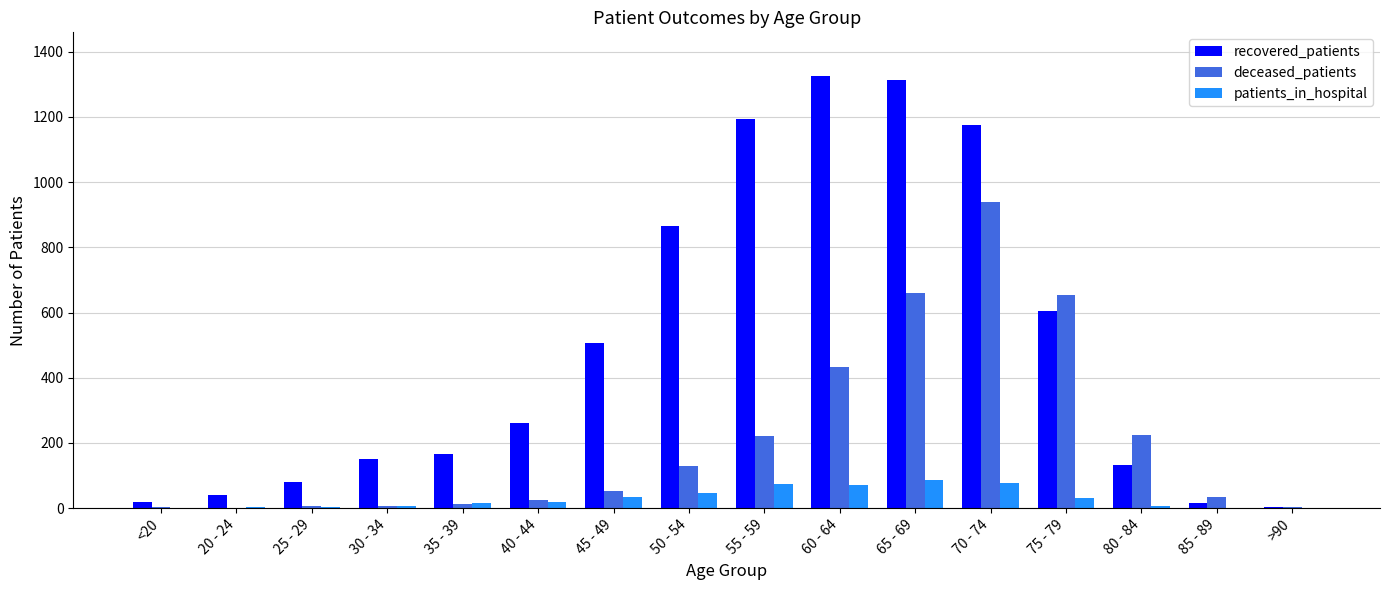

At which category is the sum across all series the highest?

70 - 74